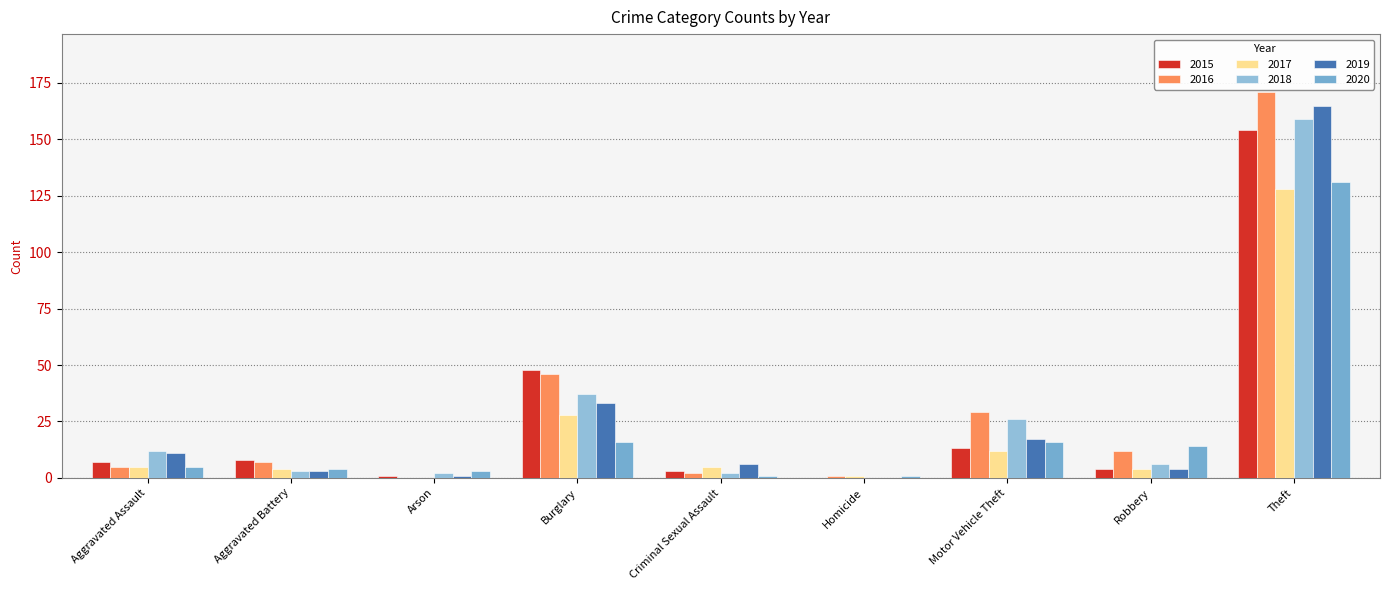

What is the difference between the 2020 values at Criminal Sexual Assault and Aggravated Assault?

4